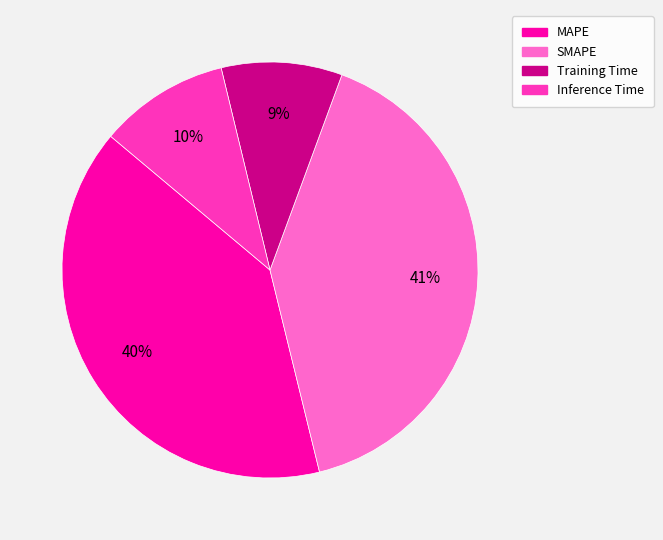

Which slice is the smallest?

Training Time